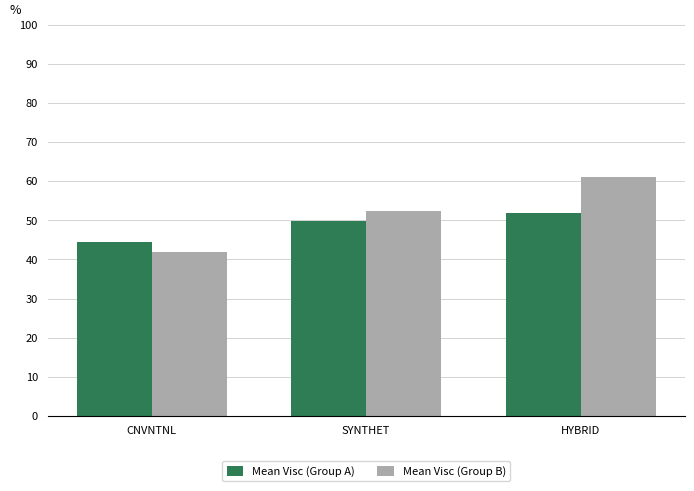

Reading left to right, list all the values displayed in this chart.

Mean Visc (Group A): CNVNTNL=44.4	SYNTHET=49.7	HYBRID=51.8
Mean Visc (Group B): CNVNTNL=42.0	SYNTHET=52.5	HYBRID=61.0